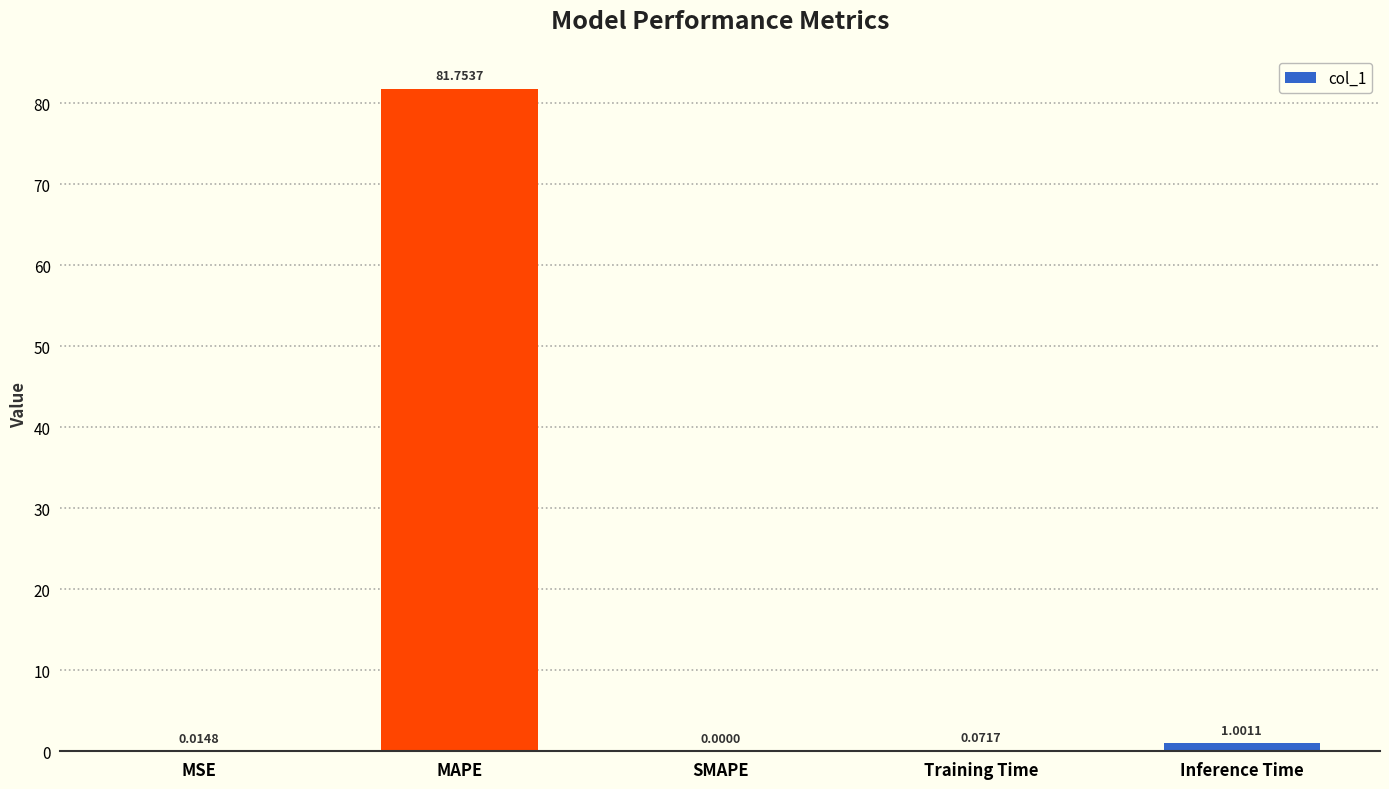

What is the sum of the values at Training Time and Inference Time?

1.1